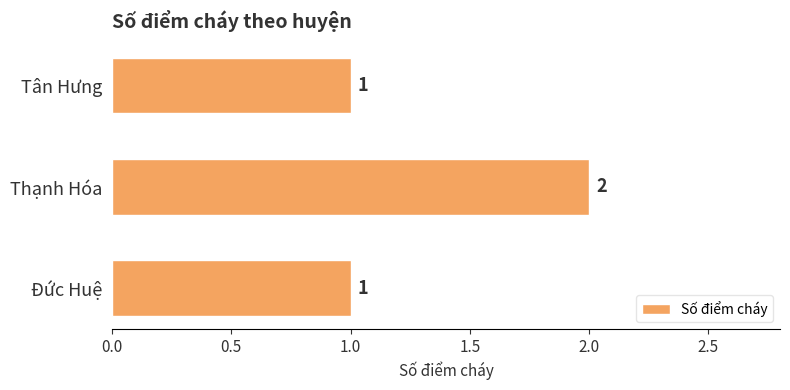

The value at Tân Hưng is 2. True or false?

False